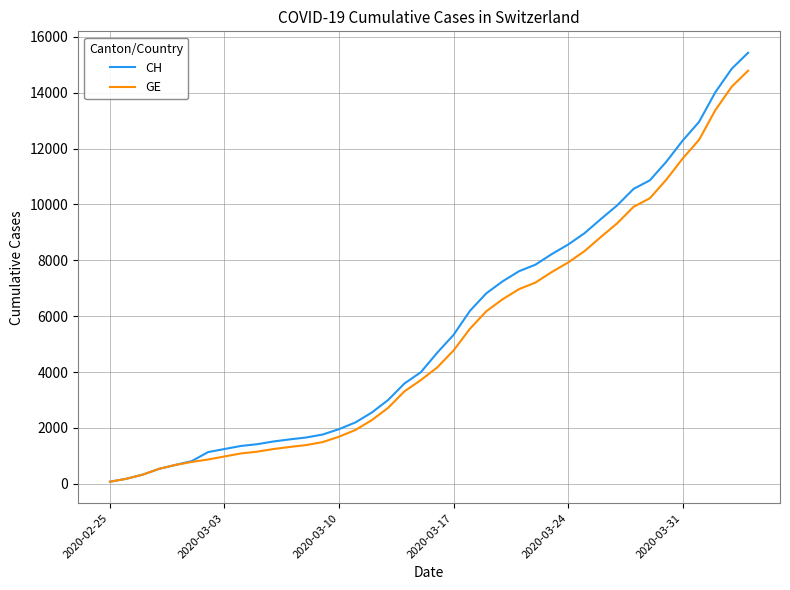

What is the maximum value for CH?

15433